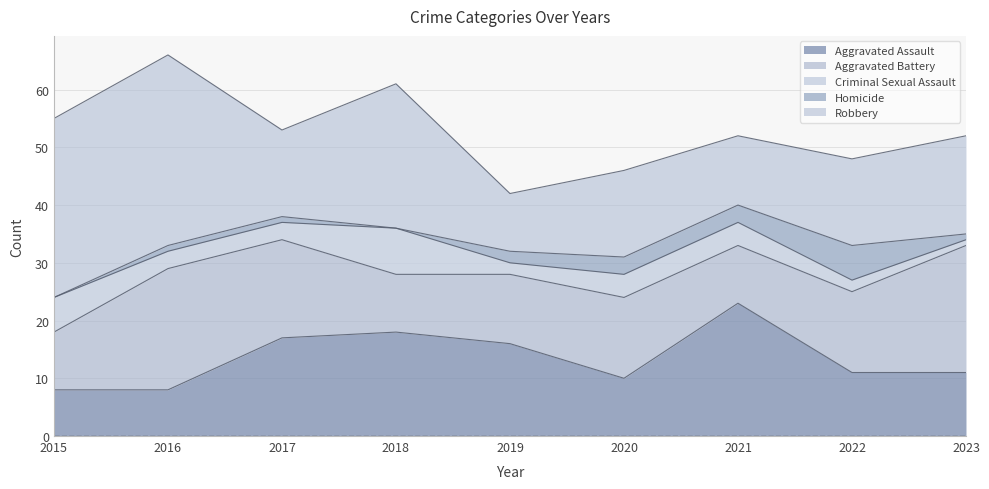

Rank the series at 2022 from lowest to highest value.

Criminal Sexual Assault, Homicide, Aggravated Assault, Aggravated Battery, Robbery